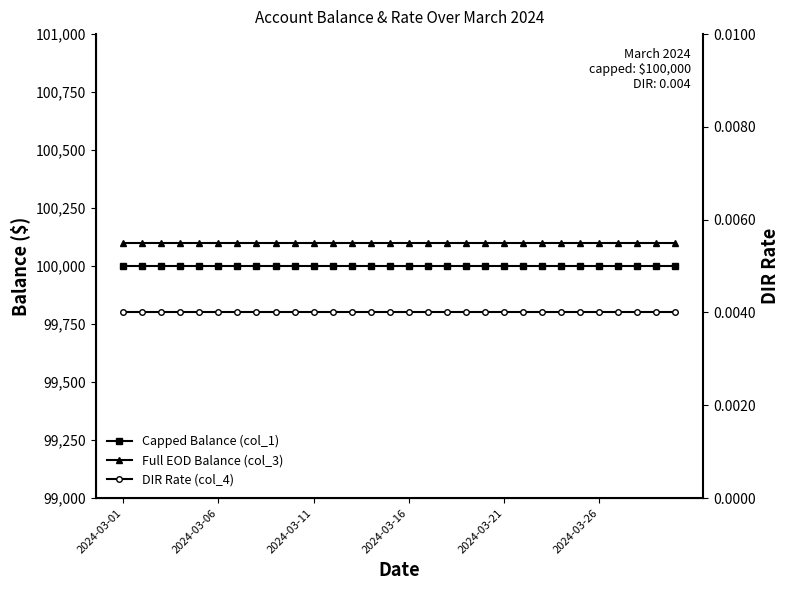

Which has a higher value, 17 or 2024-03-16?

17